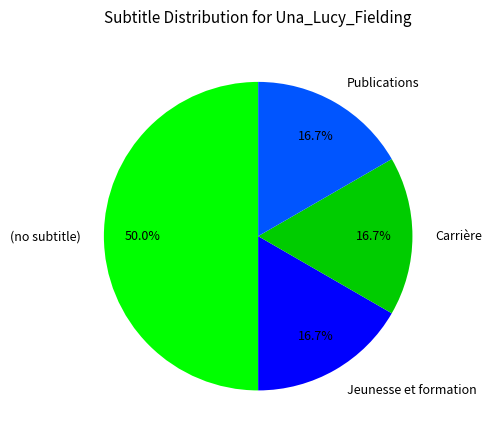

The Publications slice represents 17% of the pie. True or false?

True